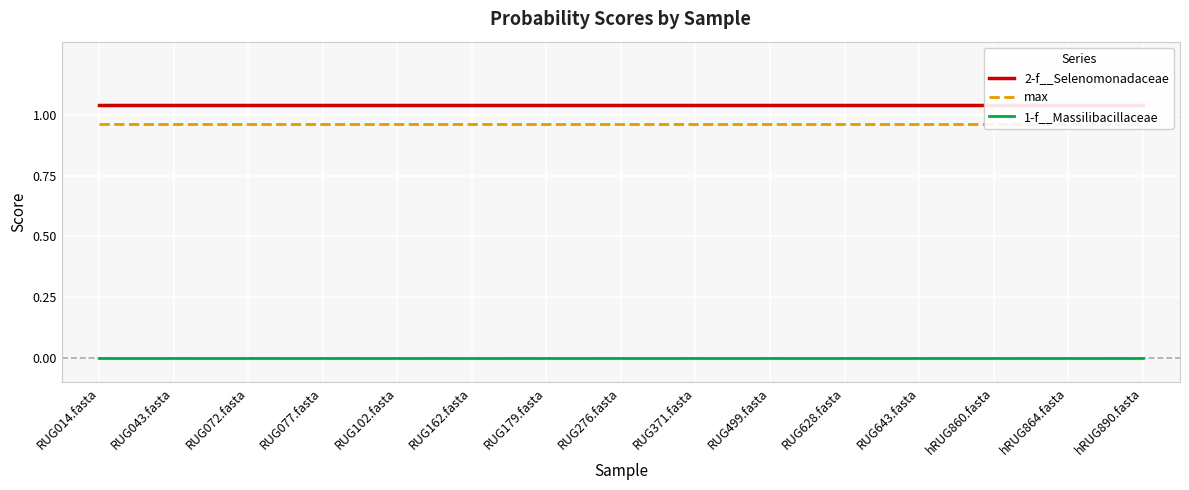

Is it true that 2-f__Selenomonadaceae equals 0.5 at RUG179.fasta?

False